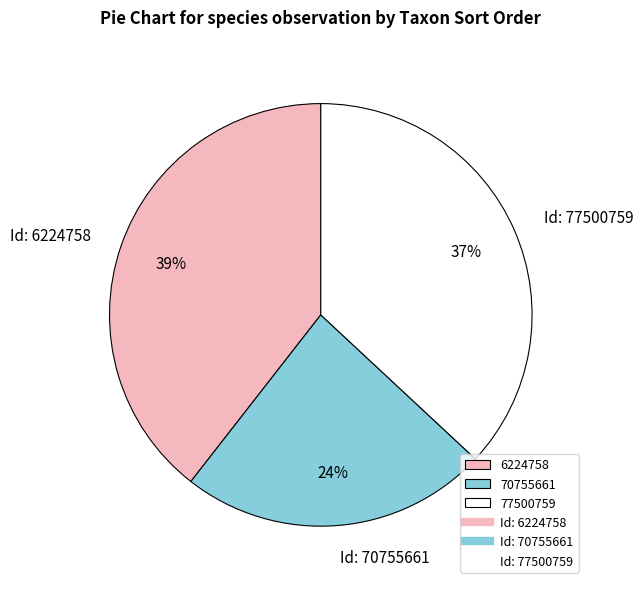

To the nearest percent, what is the average slice percentage?

33%